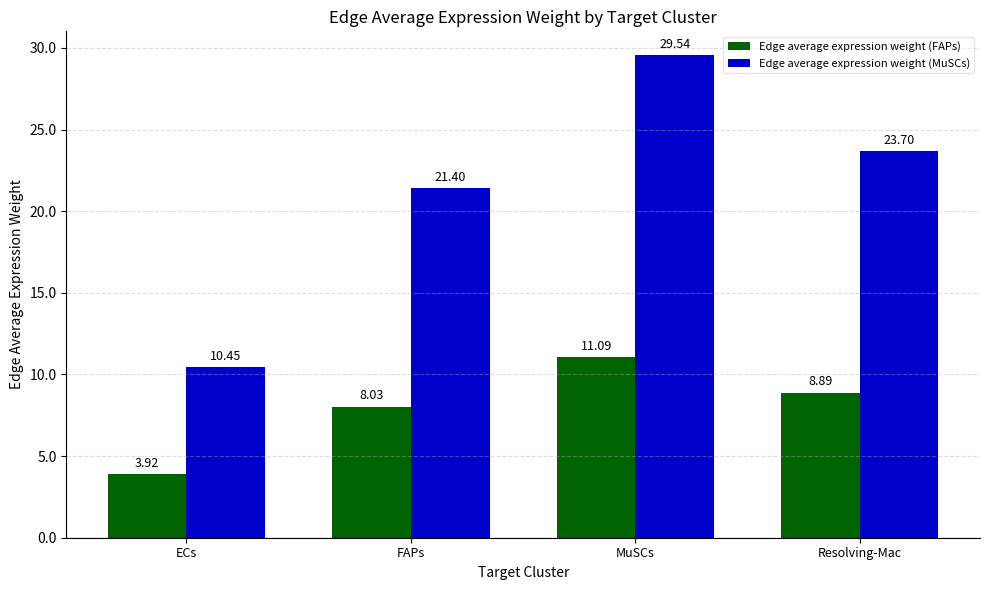

What is the total value across all series at FAPs?

29.4